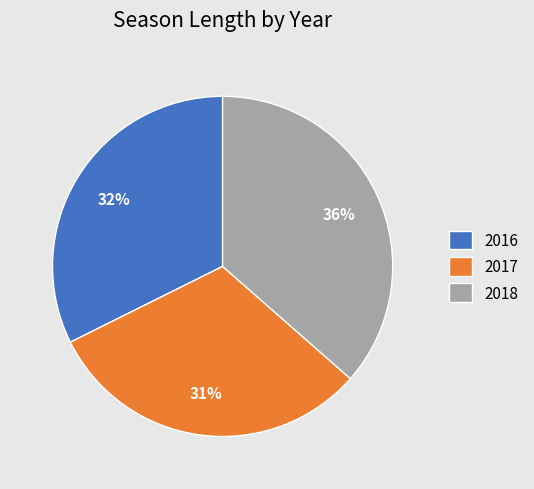

To the nearest percent, what is the difference between the largest and smallest slice percentages?

5%